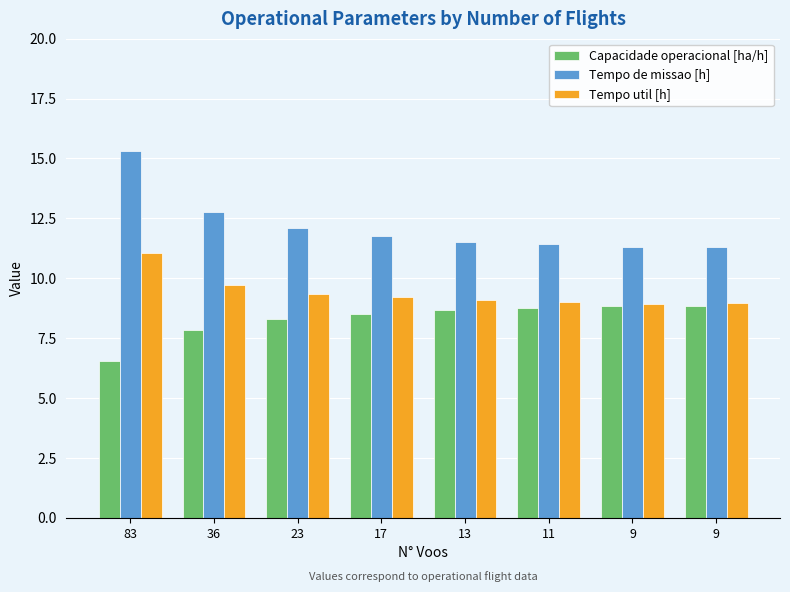

Rank the series by their average value, from lowest to highest.

Capacidade operacional [ha/h], Tempo util [h], Tempo de missao [h]